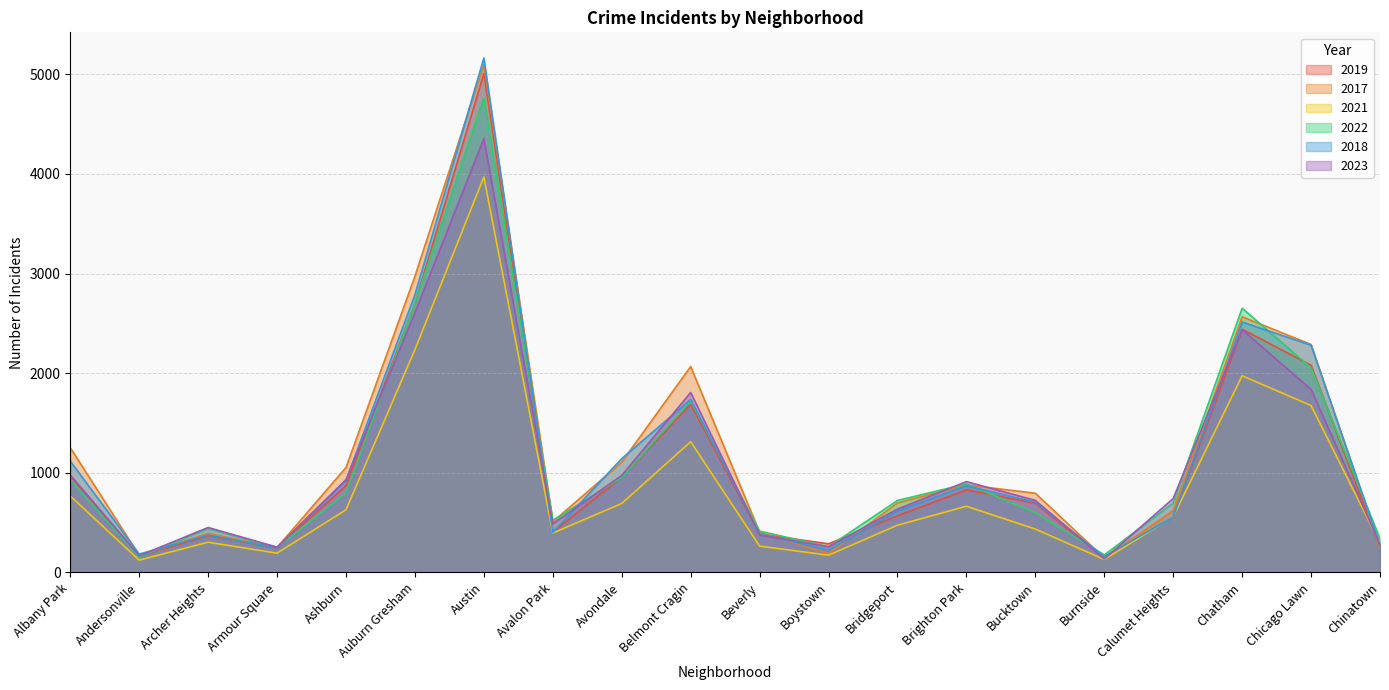

What position from the left is Chicago Lawn?

19